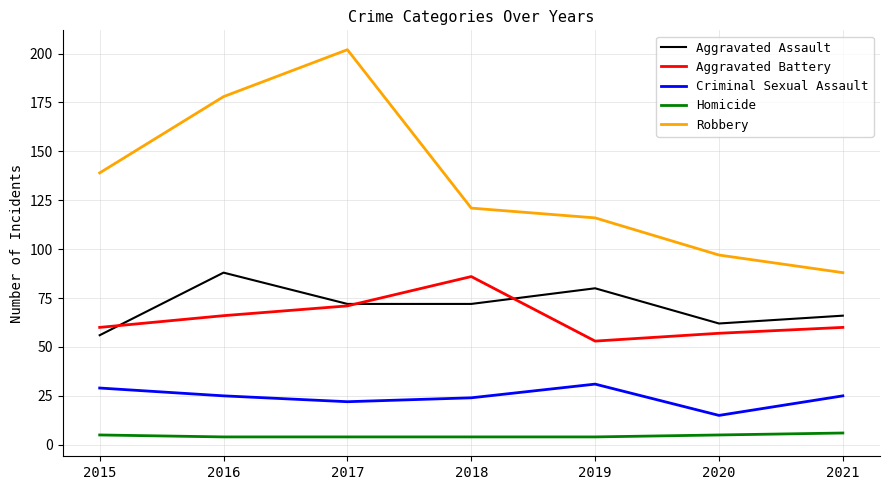

Which series has the largest total across all categories?

Robbery